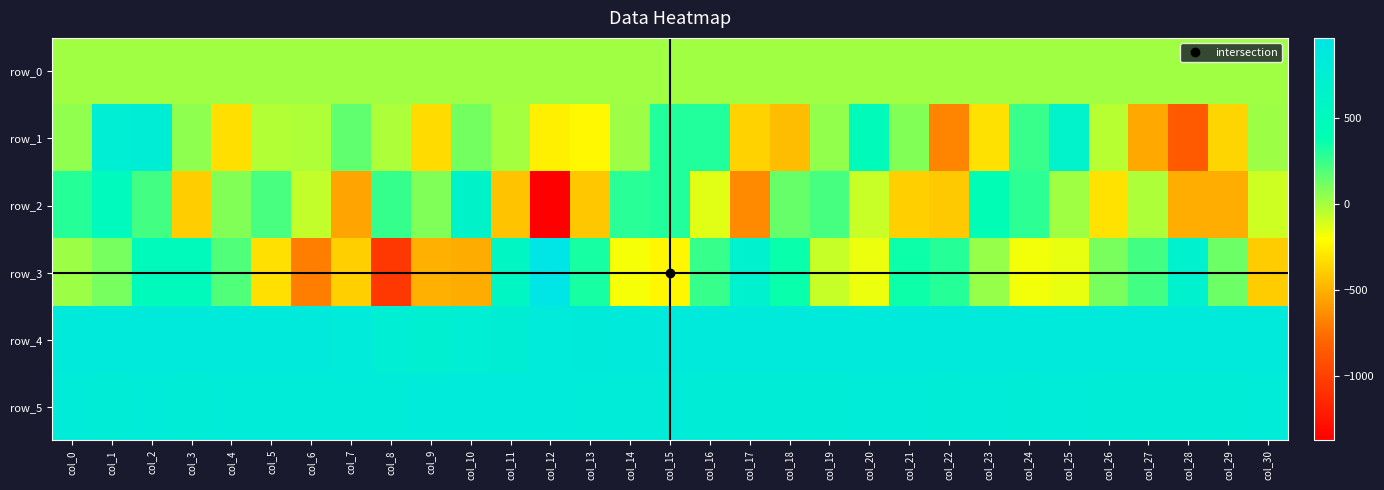

How many values in the row_4 series are below 846?

12